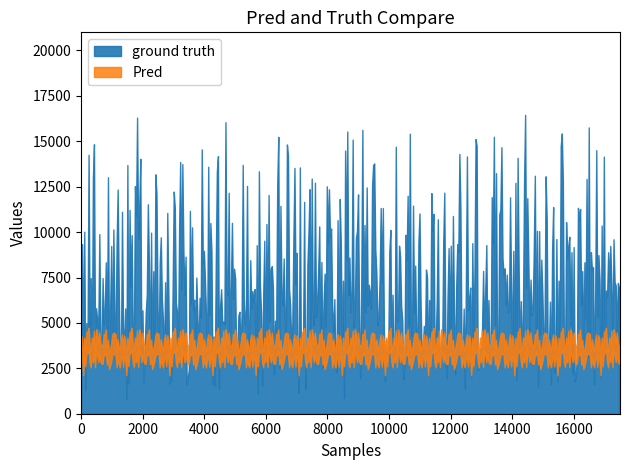

Where is the first local minimum for Pred?

2